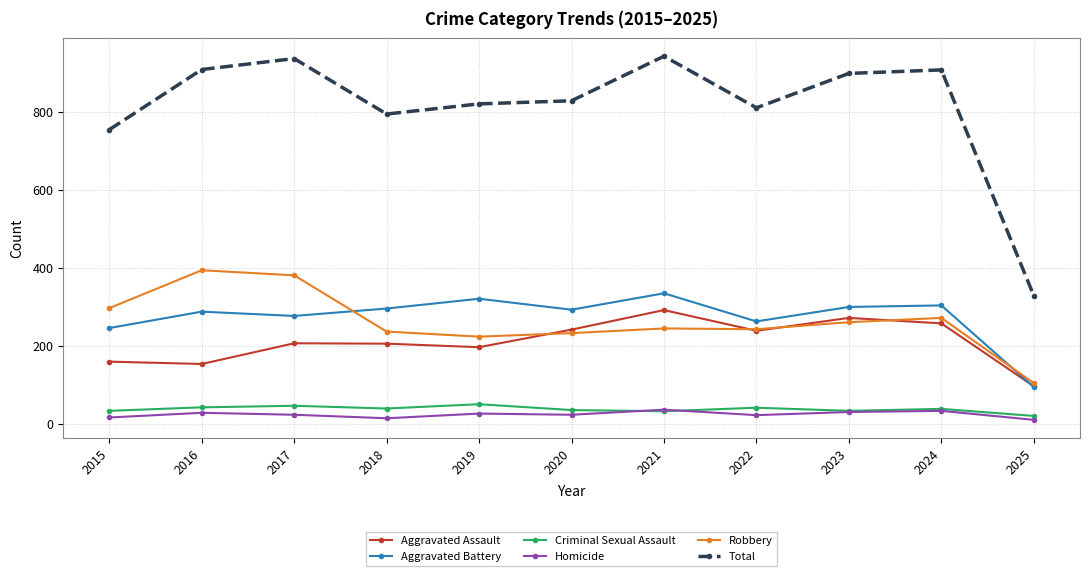

At which label is Total closest to 635?

2015